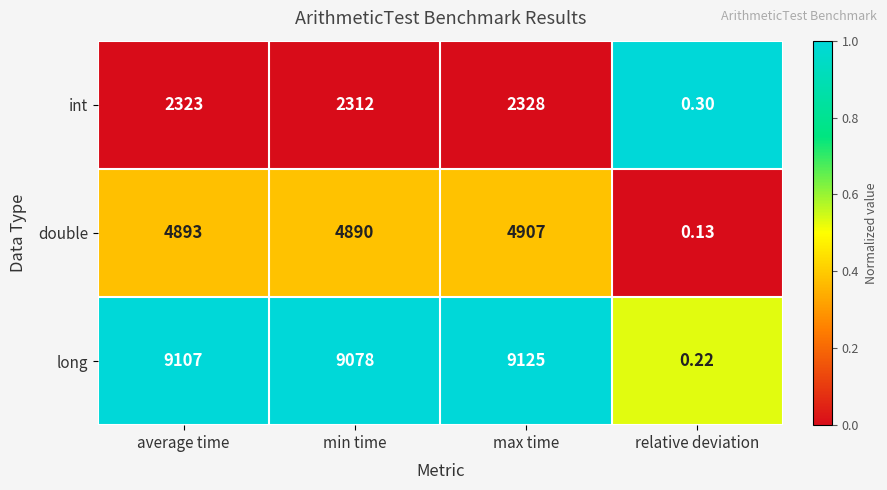

At which label does long reach its peak?

max time